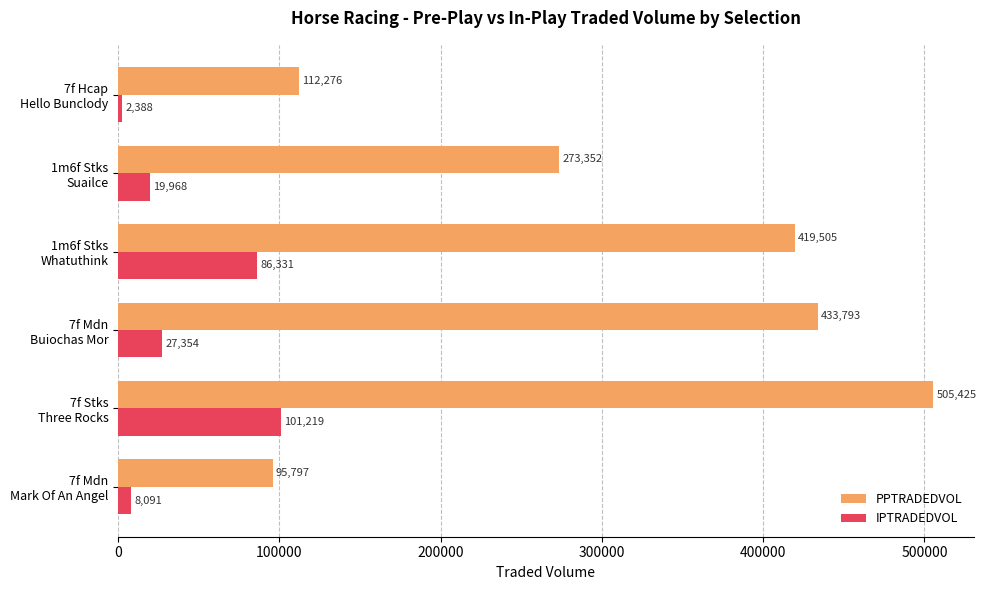

Where is IPTRADEDVOL nearest to the value 51803?

7f Mdn
Buiochas Mor